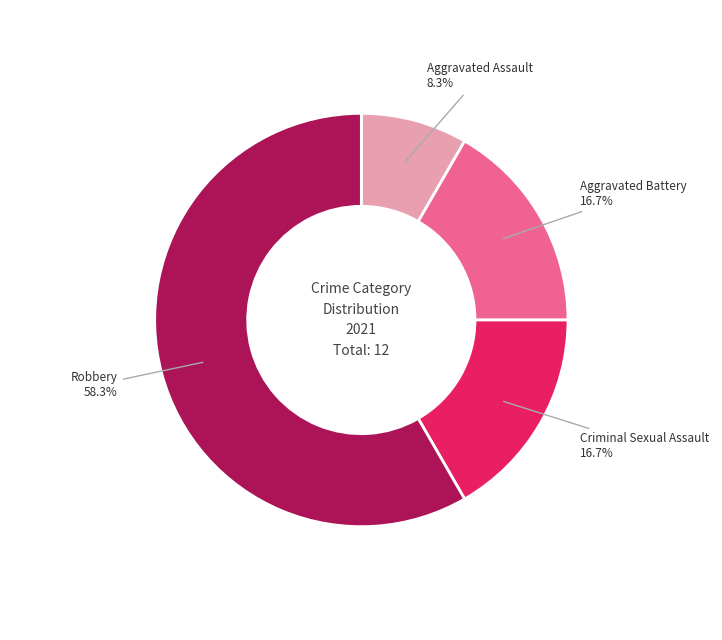

Does any single category account for the majority?

Yes